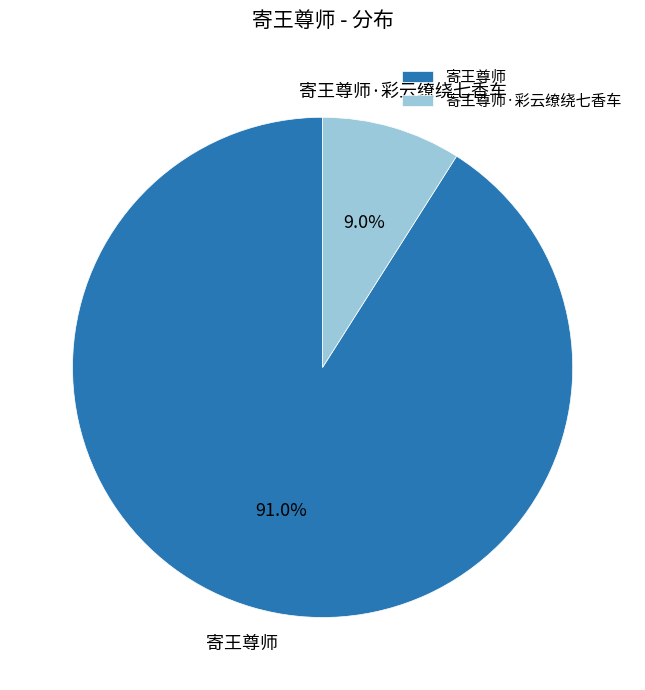

Is the sum of 寄王尊师·彩云缭绕七香车 and 寄王尊师 greater than half?

Yes